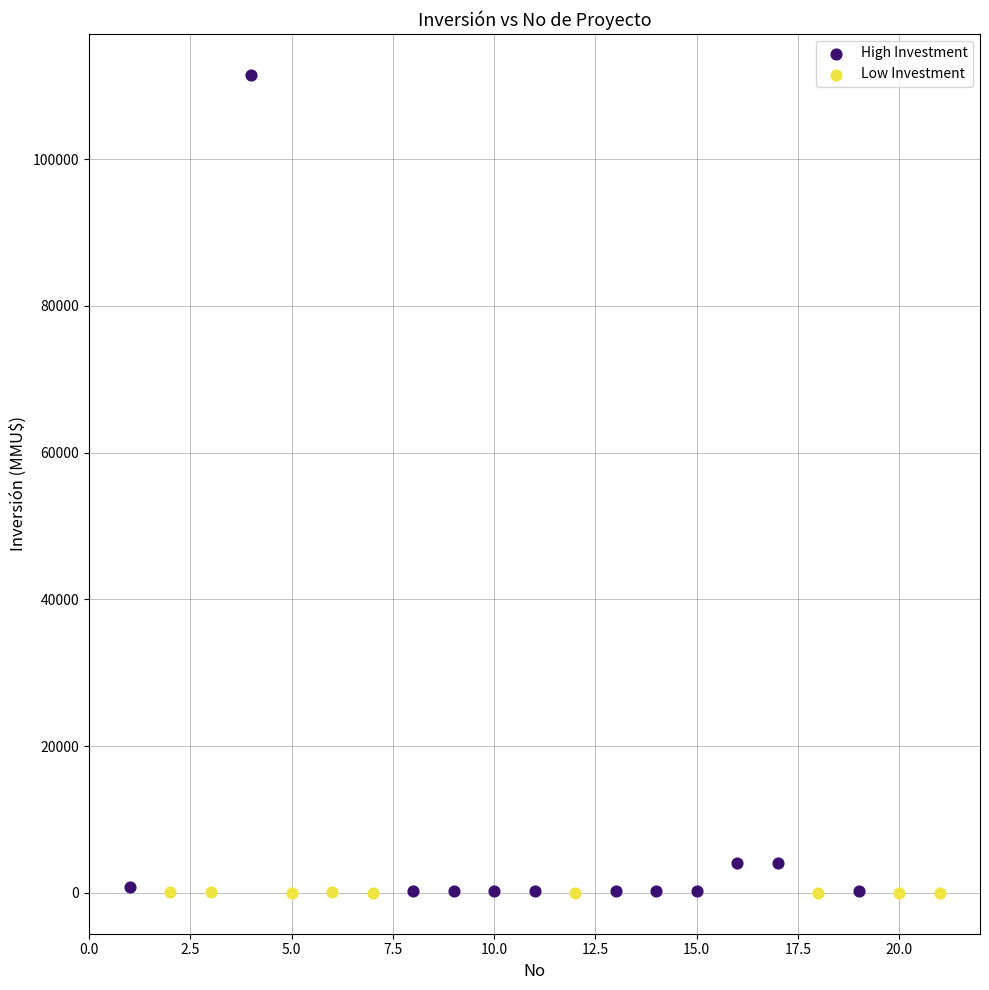

Which series has the widest spread of Y values?

High Investment